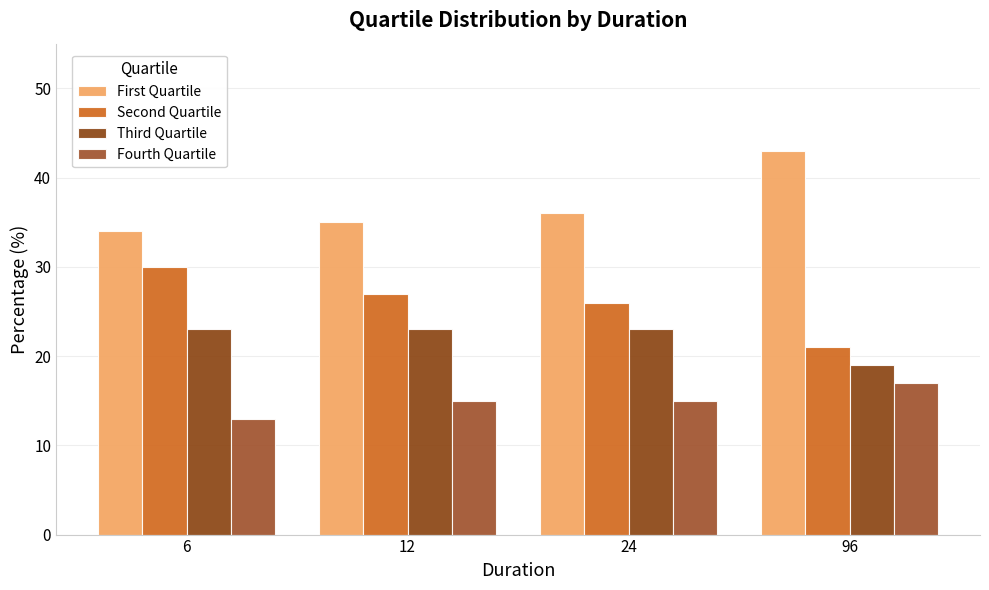

What is the sum of the Second Quartile values at 6 and 12?

57